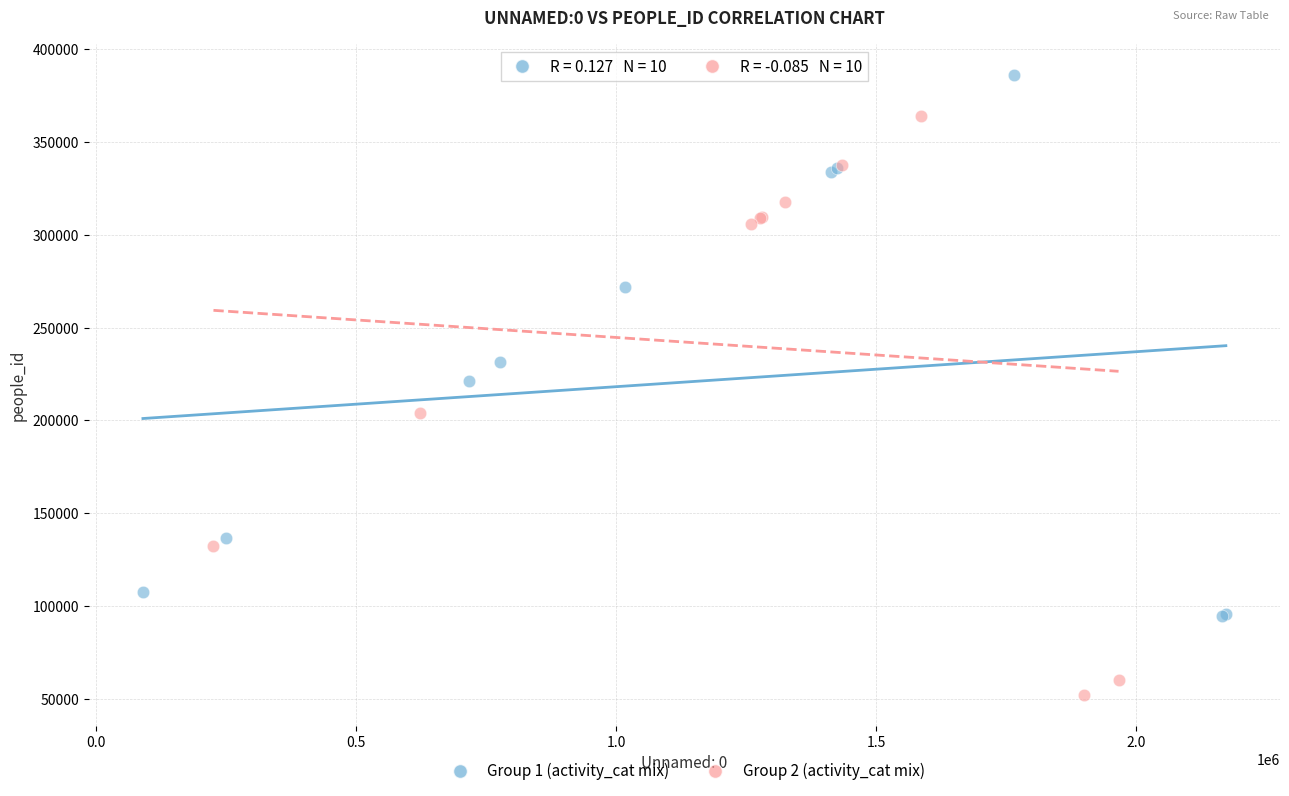

Which series contains the highest Y value?

Group 1 (activity_cat mix)